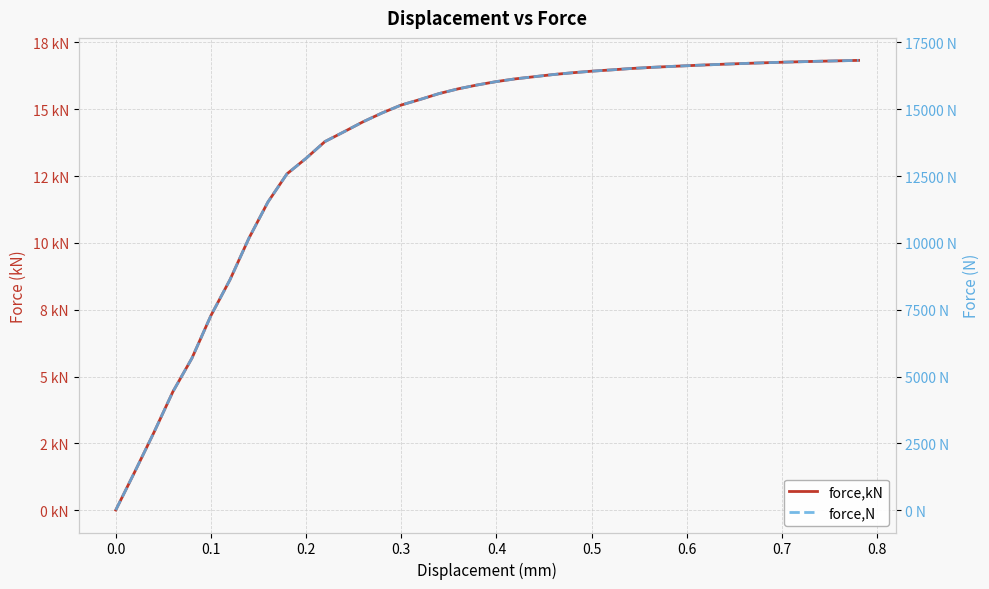

Is this an area chart (filled region under the line)?

No